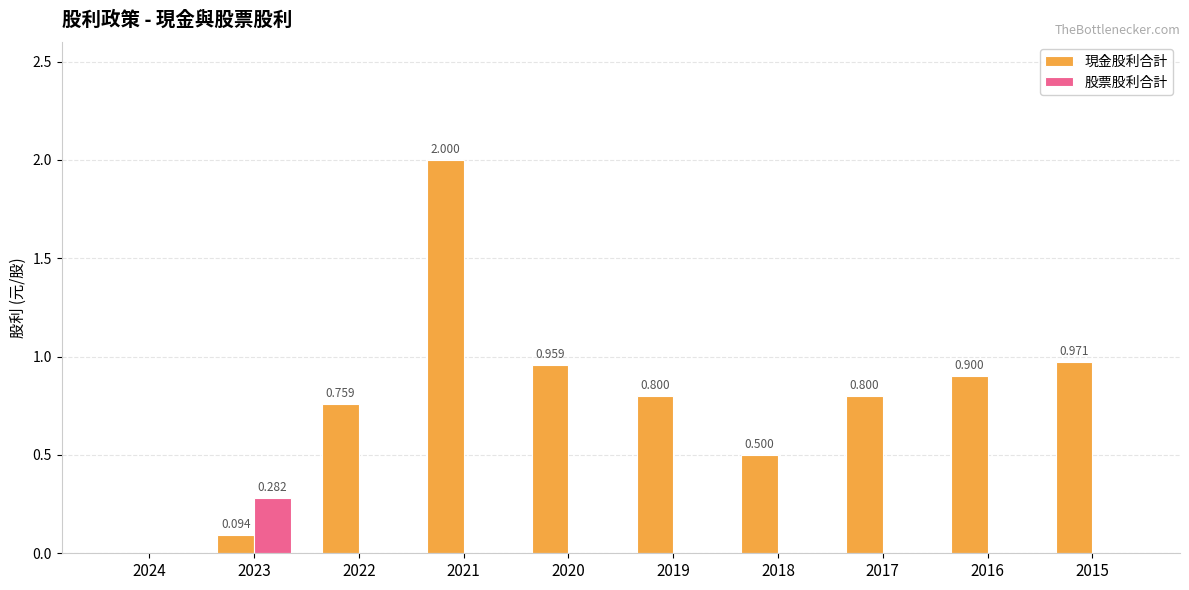

How many groups of bars are there?

10